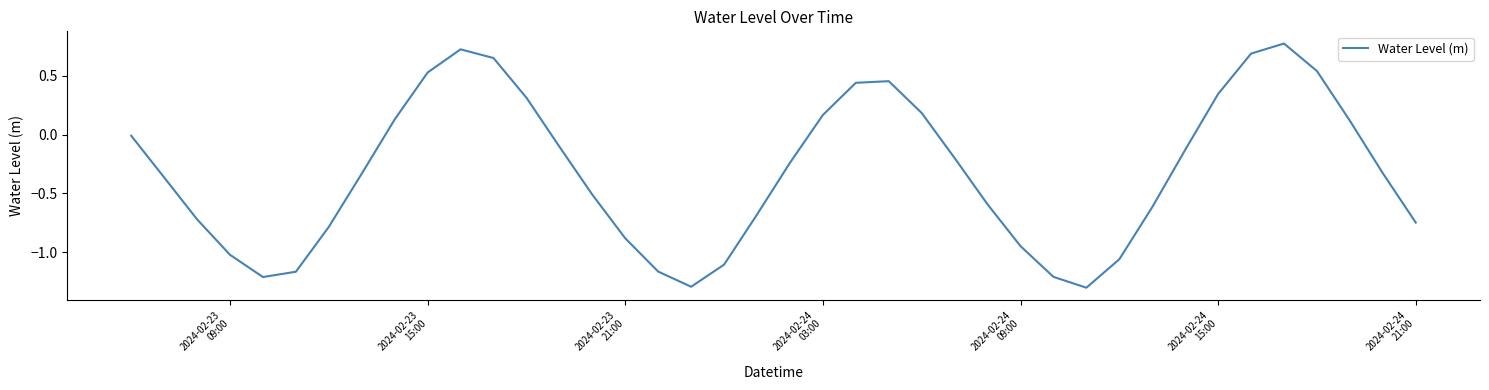

What is the difference between the maximum and minimum values?

2.1